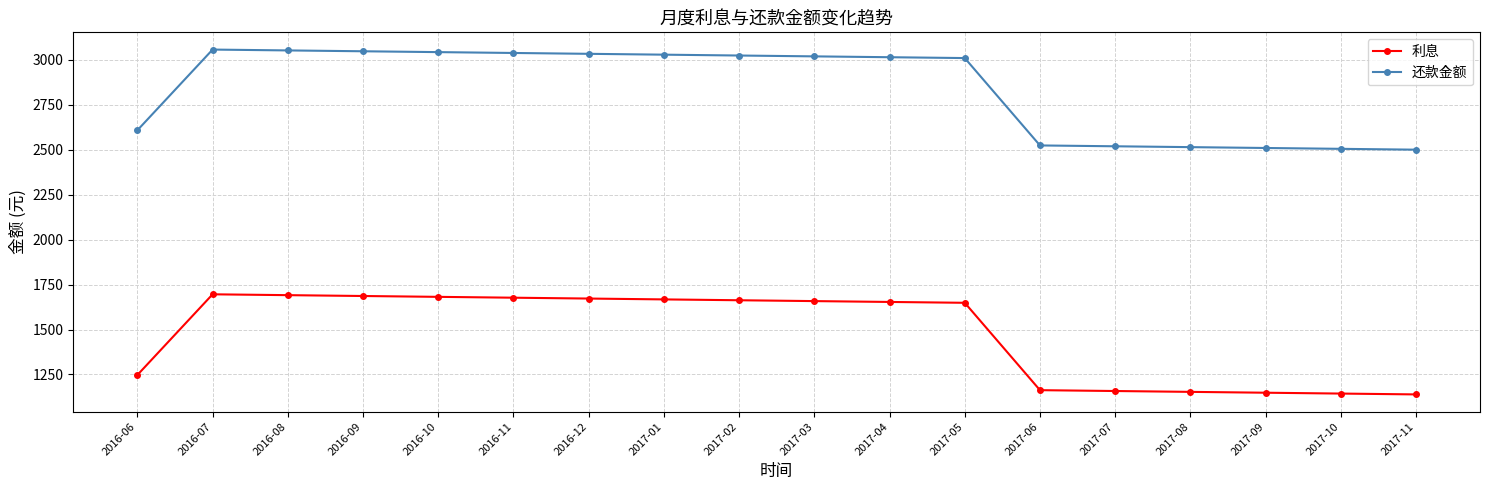

What is the spread (max minus min) of values at 2016-08?

1361.1